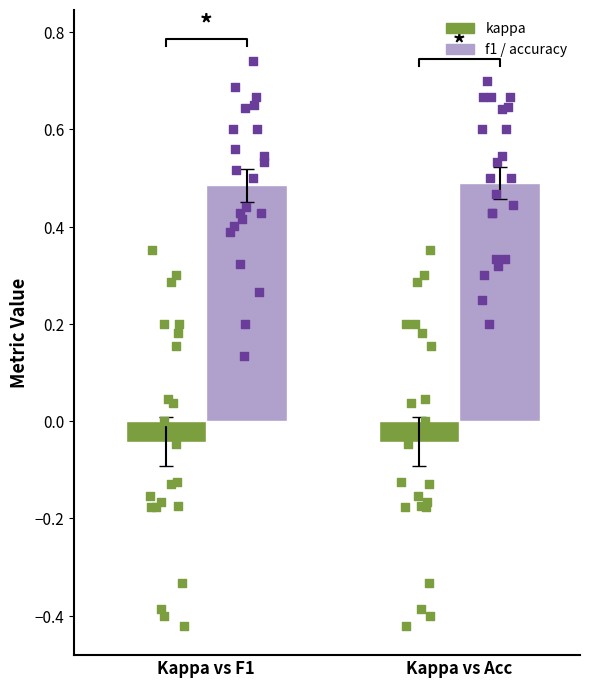

Which series has the widest spread of Y values?

kappa